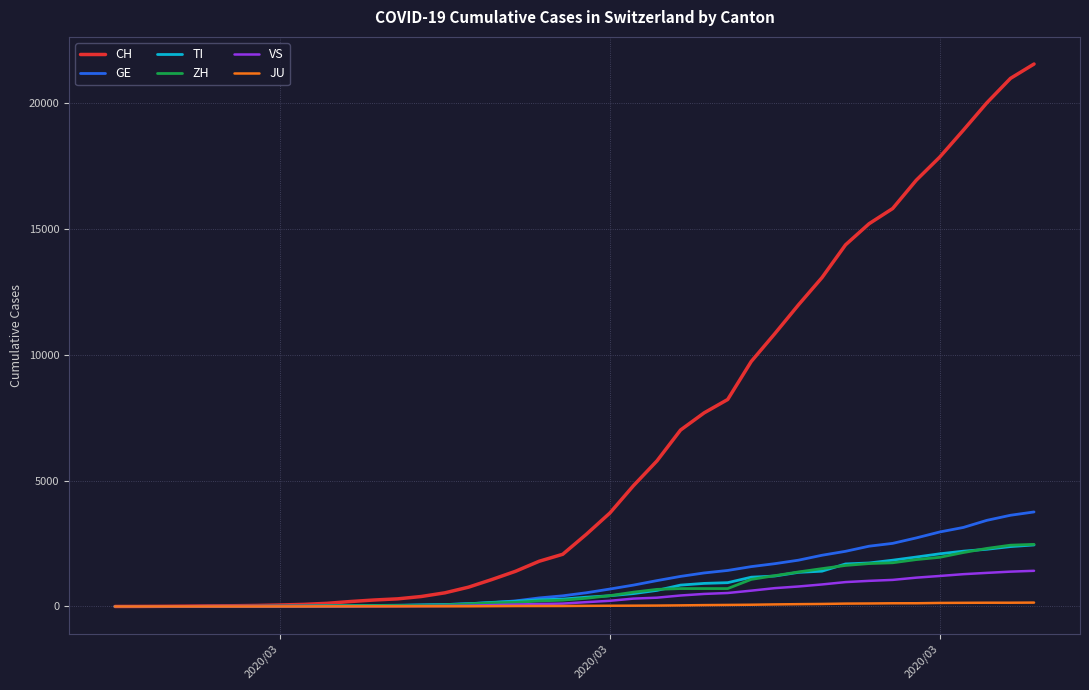

What is the greatest value displayed?

21535